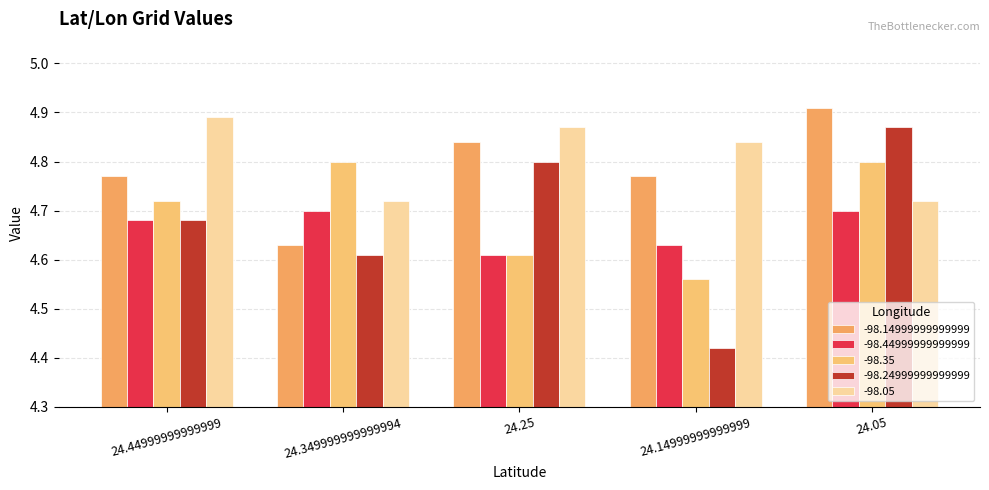

What is the minimum value shown in the chart?

4.4